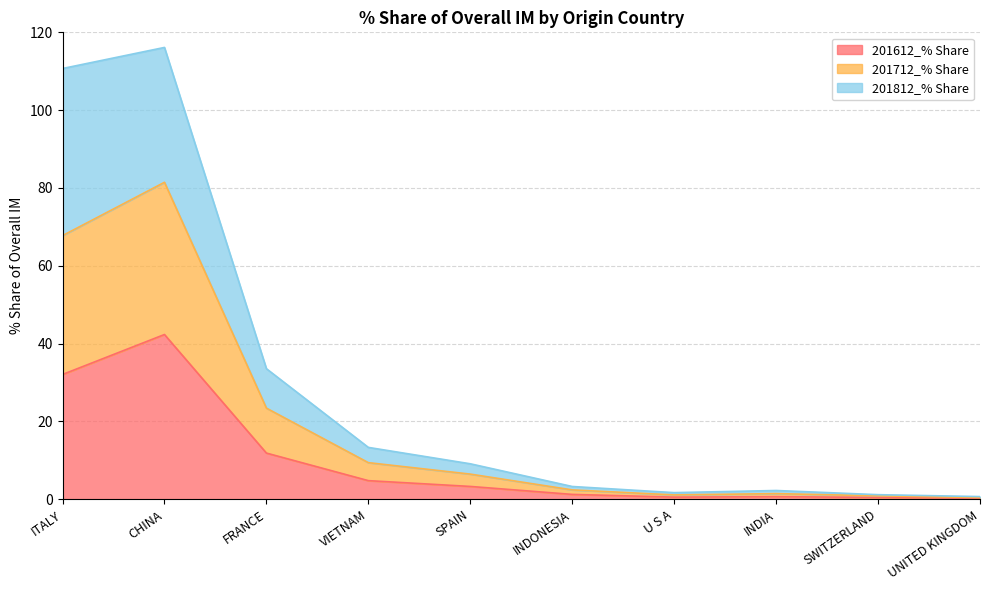

At which category does 201712_% Share reach its first local valley?

U S A